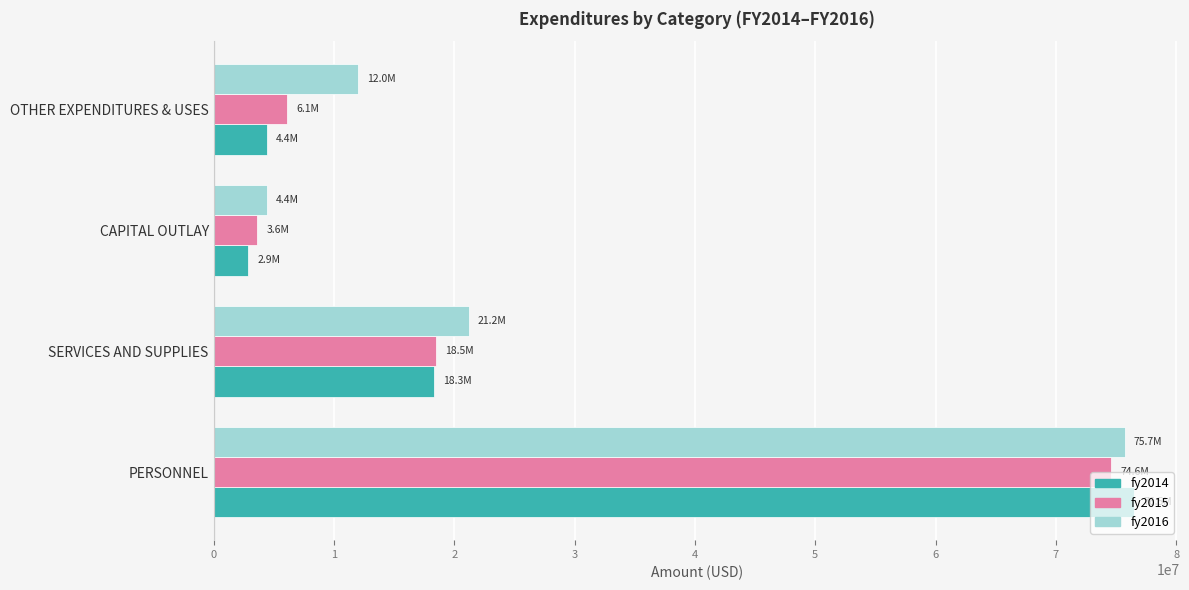

What is the sum of all fy2014 values?

102085091.5